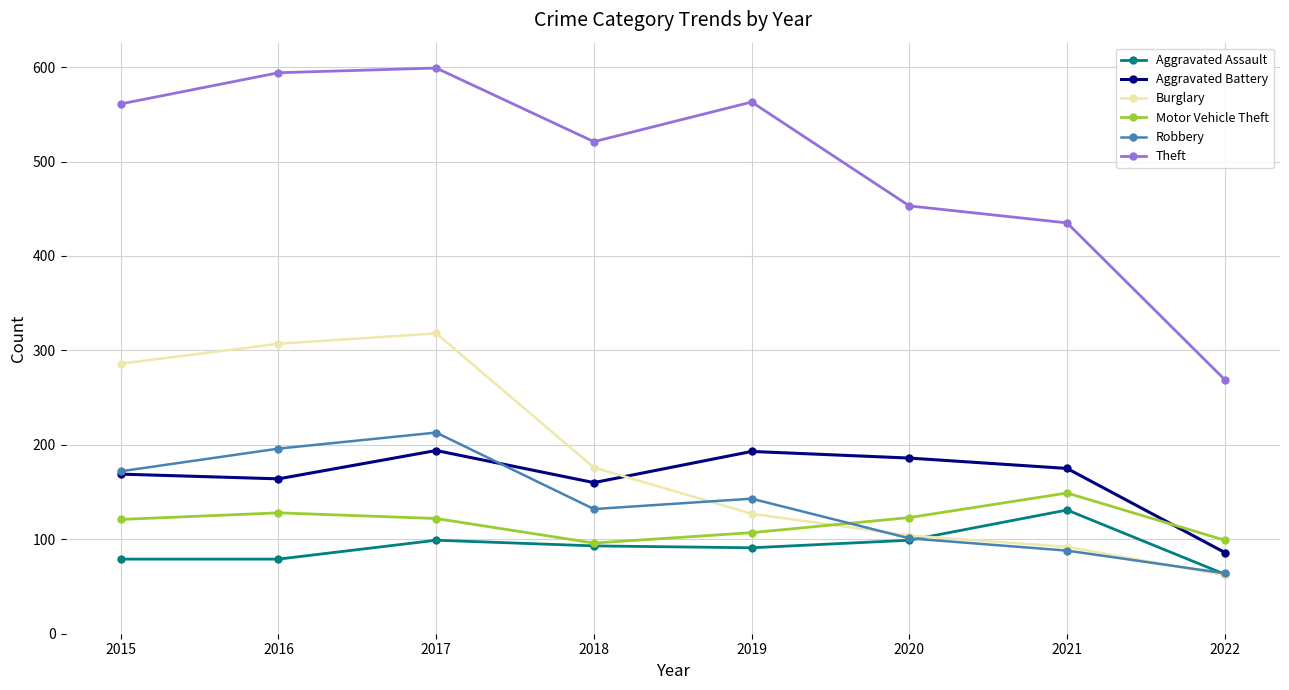

The Theft series shows 435 at 2021. True or false?

True